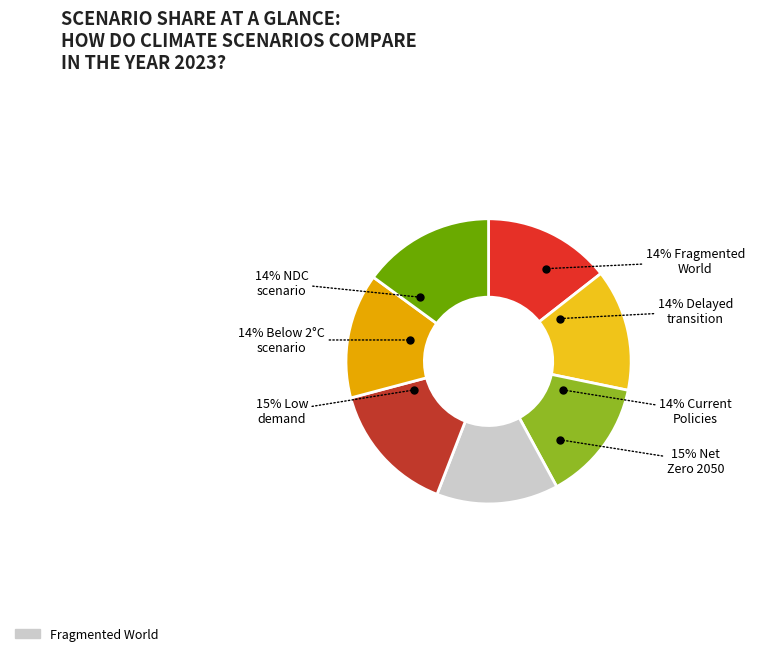

Is there a majority slice in this chart?

No